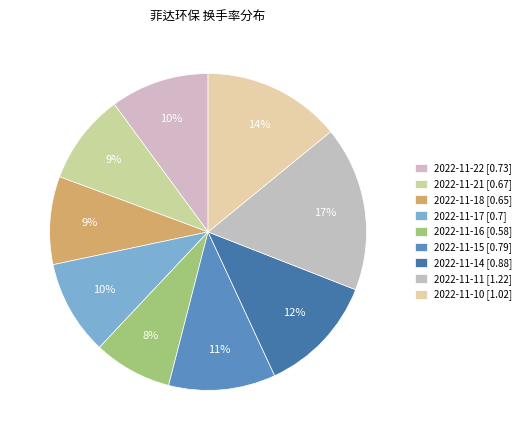

How many segments does this pie chart have?

9